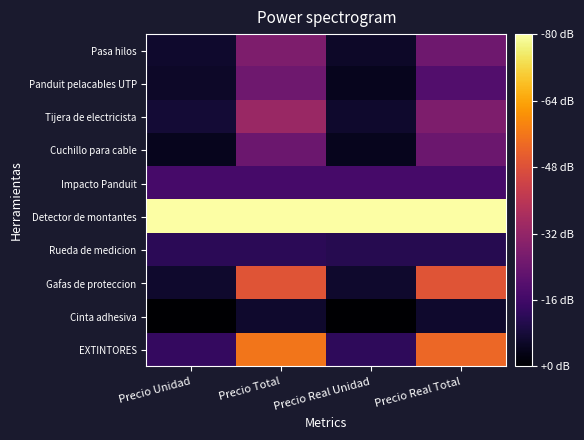

What is the total value across all series at Precio Real Total?

450.5